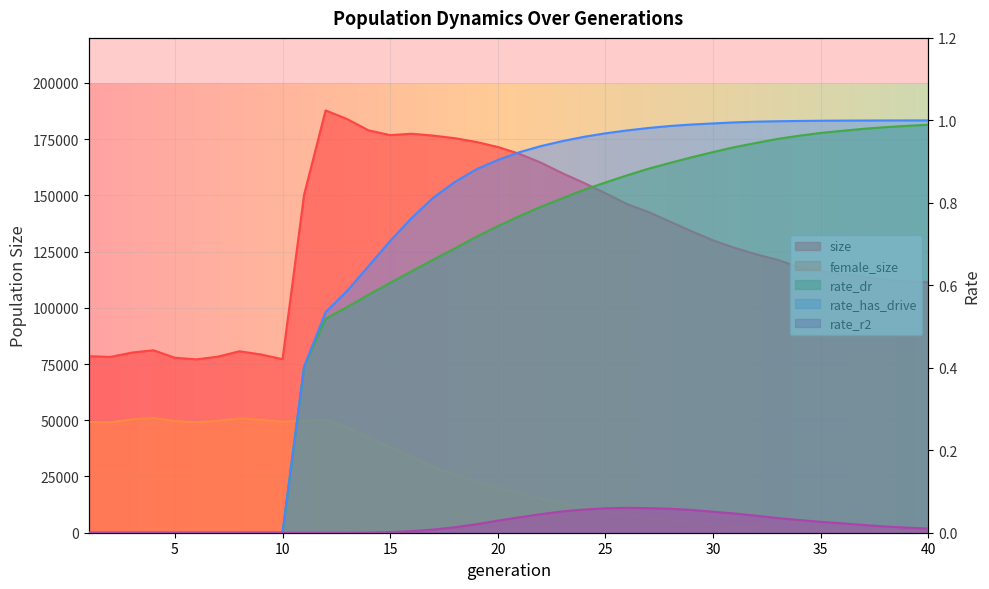

List the labels in order of rate_dr value, largest first.

40, 39, 38, 37, 36, 35, 34, 33, 32, 31, 30, 29, 28, 27, 26, 25, 24, 23, 22, 21, 20, 19, 18, 17, 16, 15, 14, 13, 12, 11, 1, 2, 3, 4, 5, 6, 7, 8, 9, 10